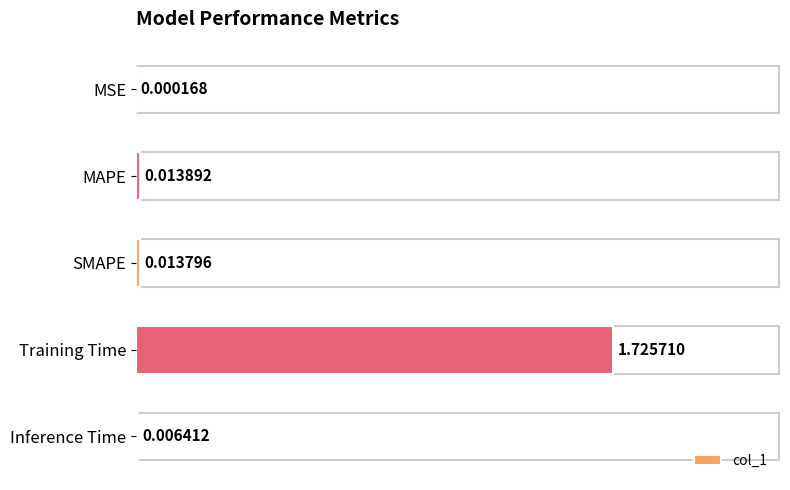

Between SMAPE and Training Time, which is larger?

Training Time